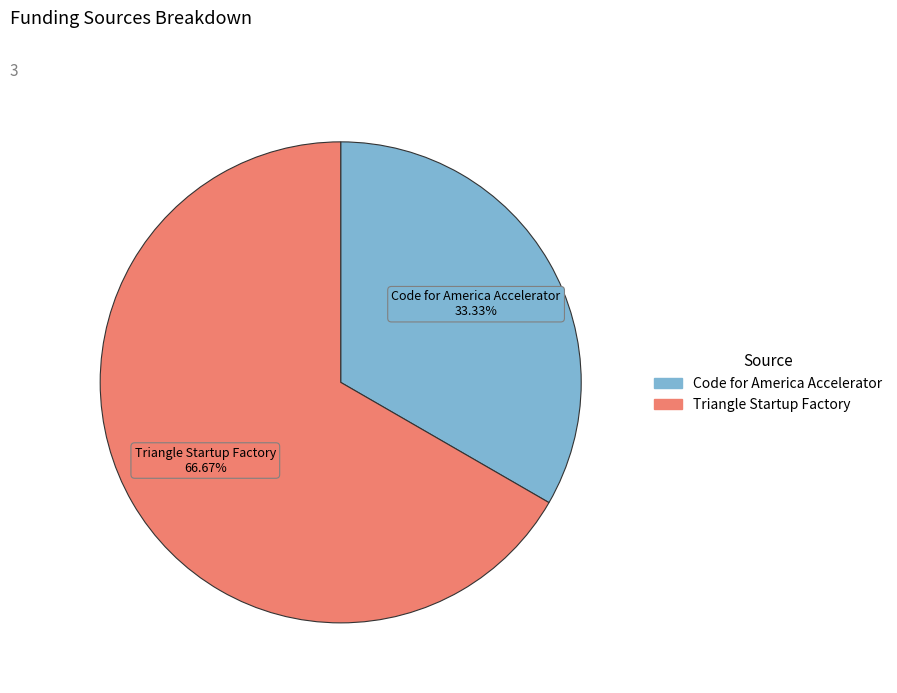

What percentage is the Code for America Accelerator slice, to the nearest percent?

33%